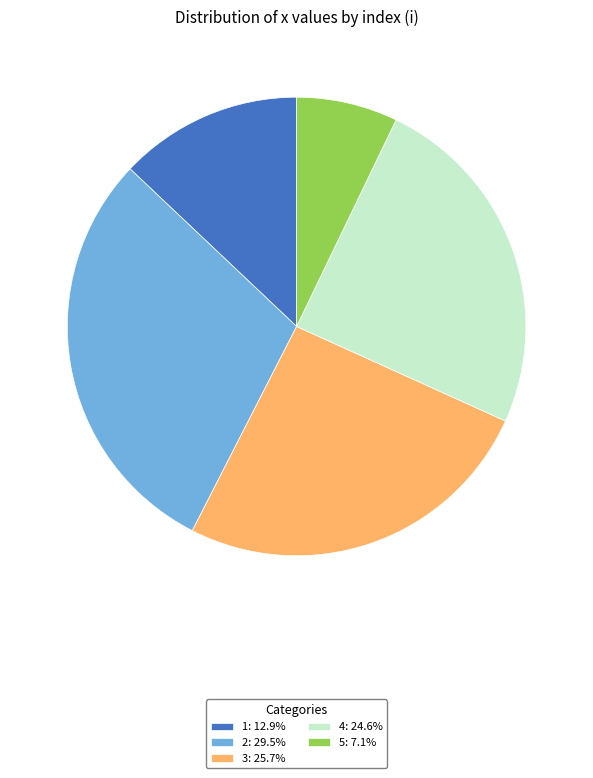

Does 3: 25.7% account for over 50% of the chart?

No